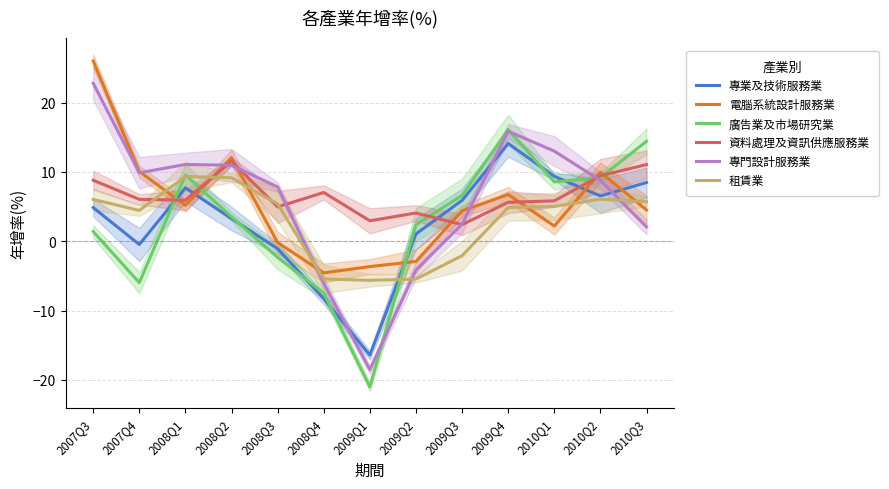

What is the label of the 13th point from the right?

2007Q3